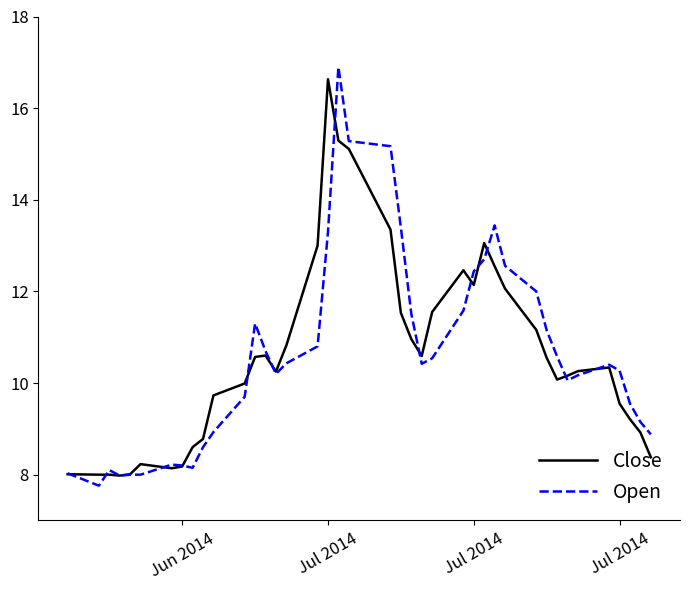

What is the greatest value displayed?

16.9